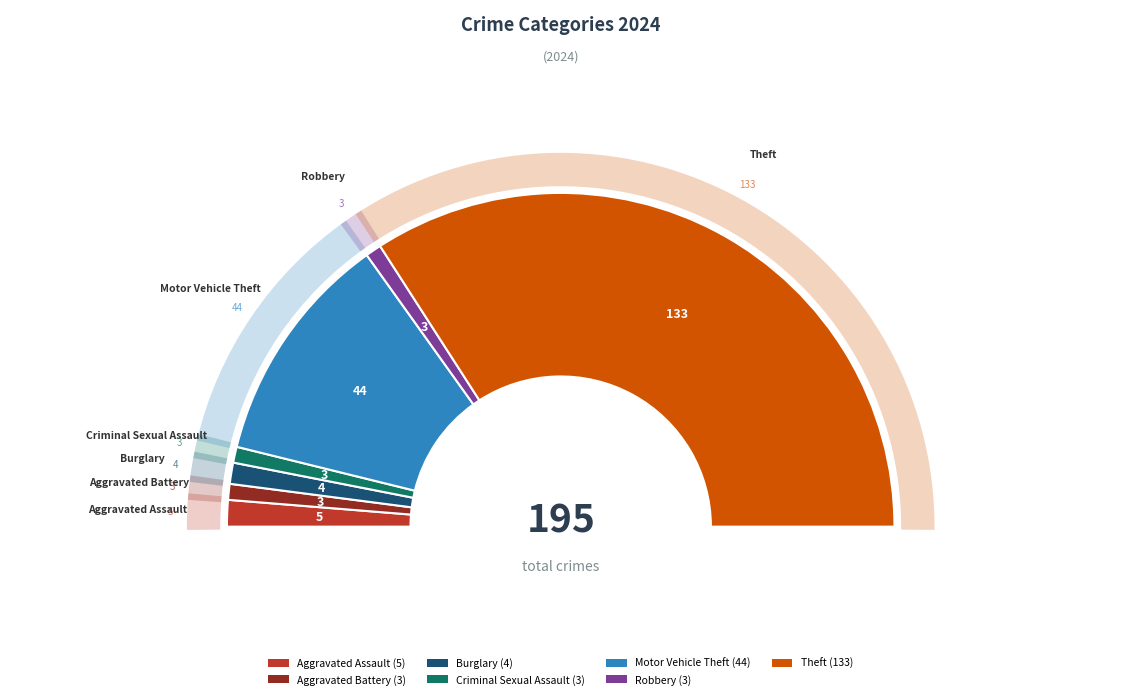

To the nearest percent, what percentage of the pie is Burglary?

2%